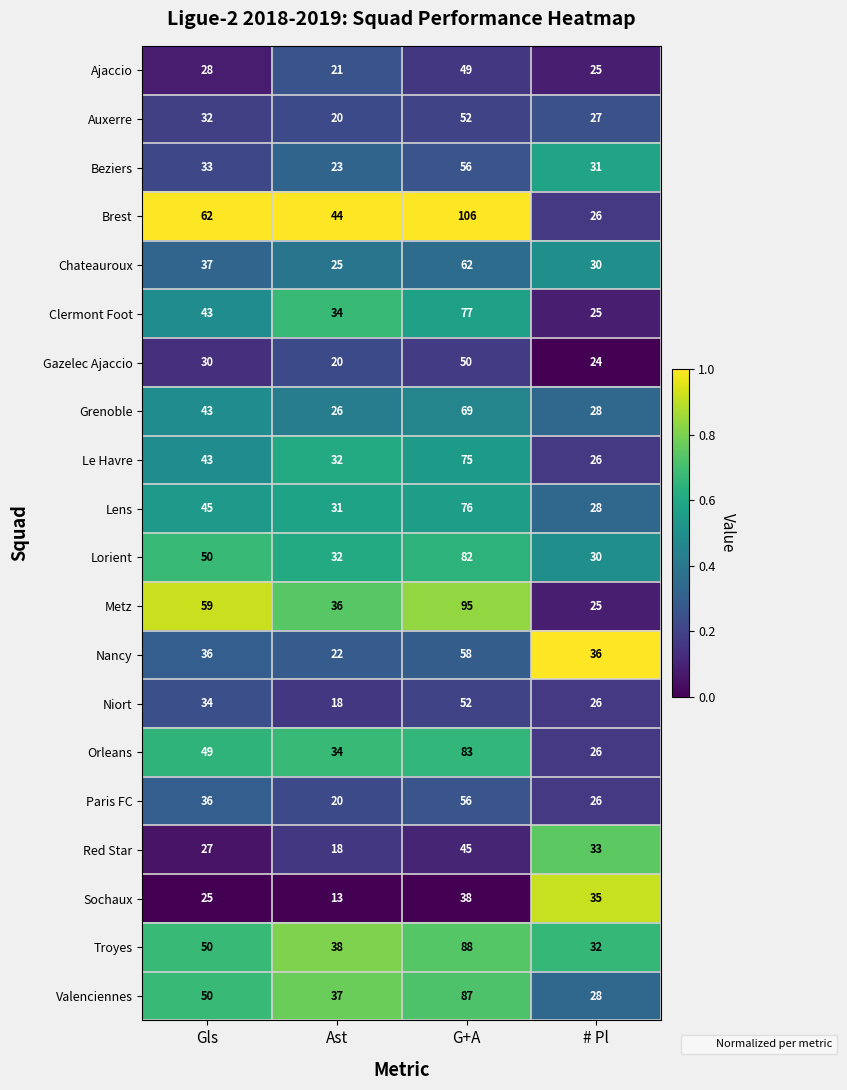

What value does the Ajaccio series have at # Pl, to the nearest 5?

25